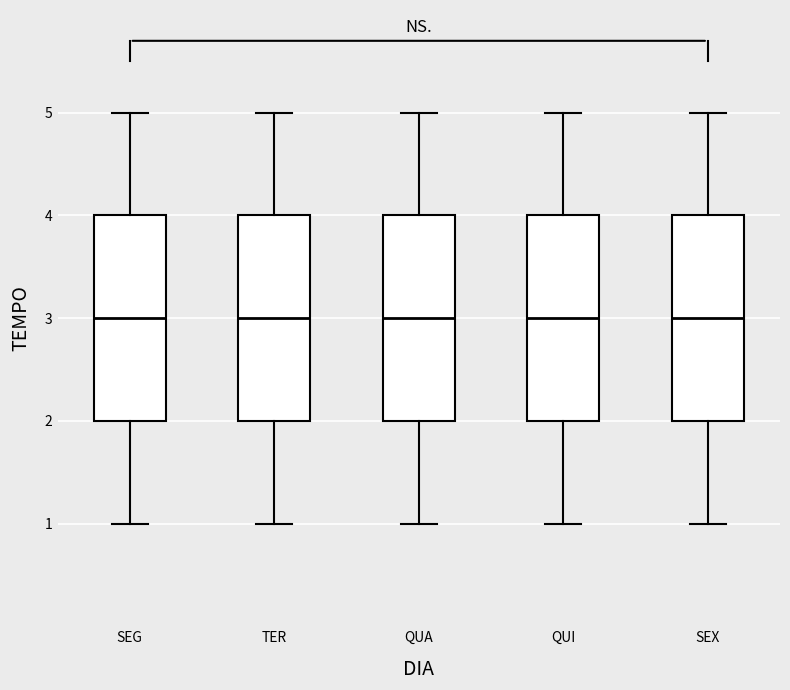

Where does the lower whisker of the box for QUA end on the y-axis? The values are not printed on the chart, so give them approximately, as read against the axis.

1